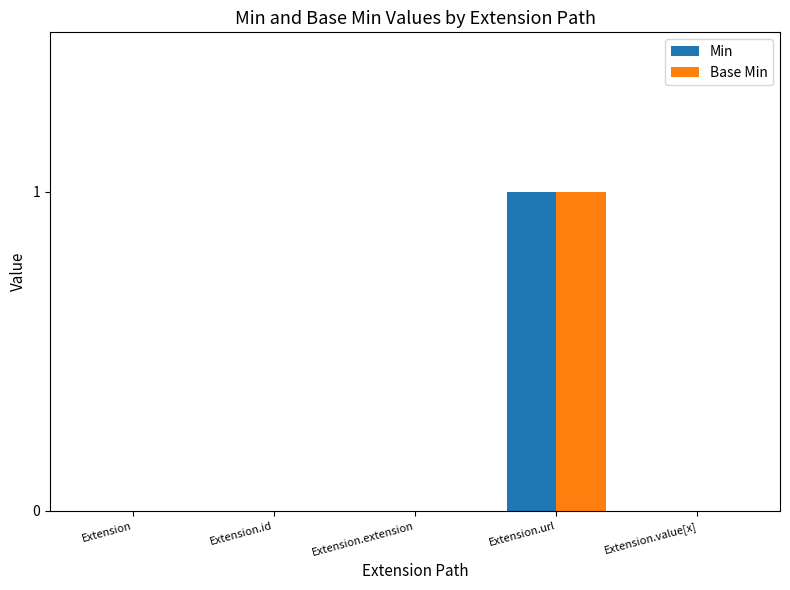

True or false: Min has a value of 0 at Extension.

True